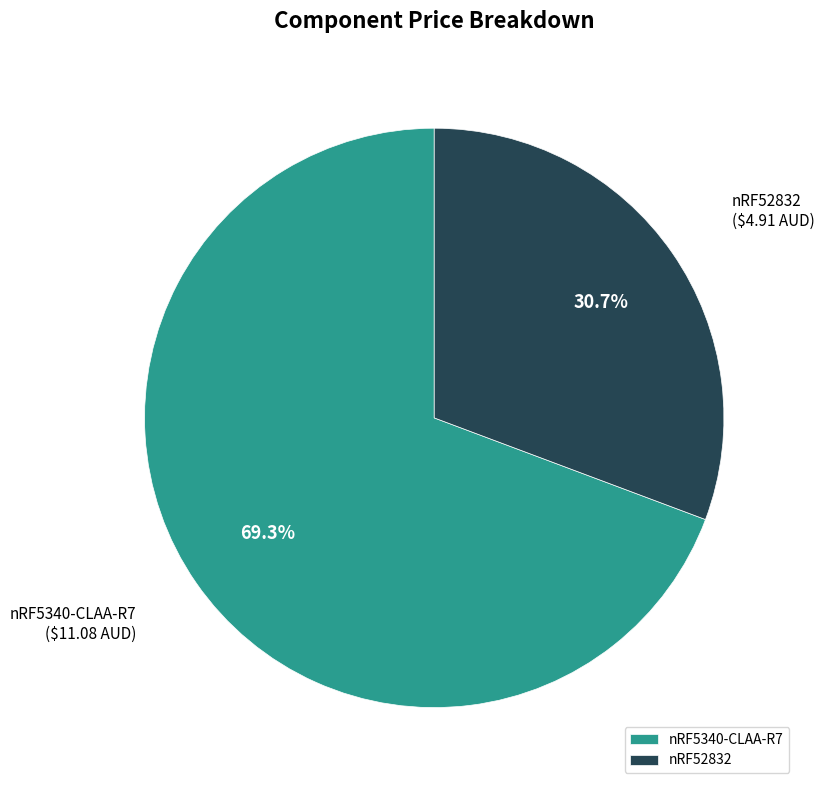

Count the number of slices in the pie.

2